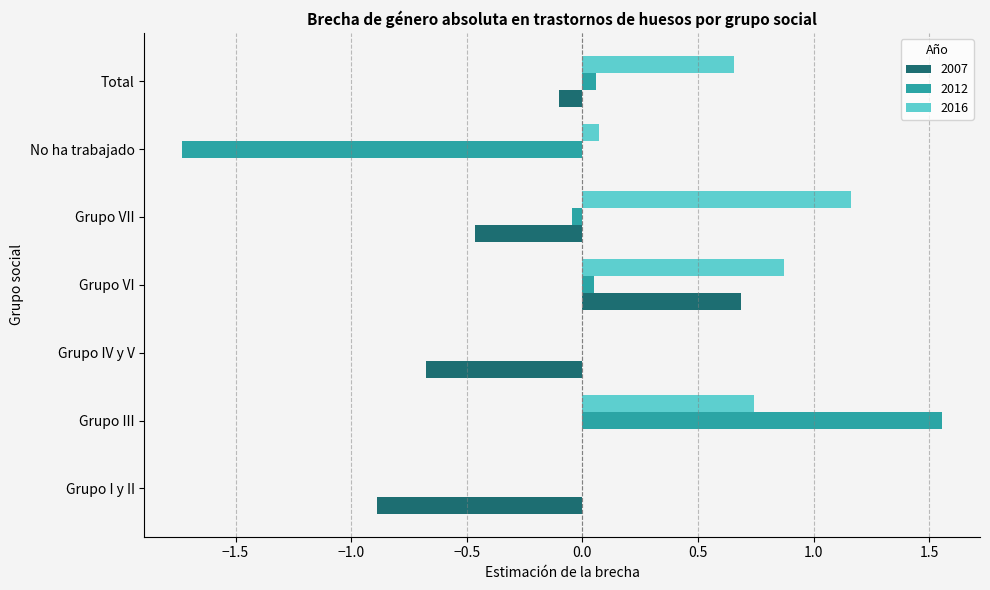

Count the number of data series in this chart.

3